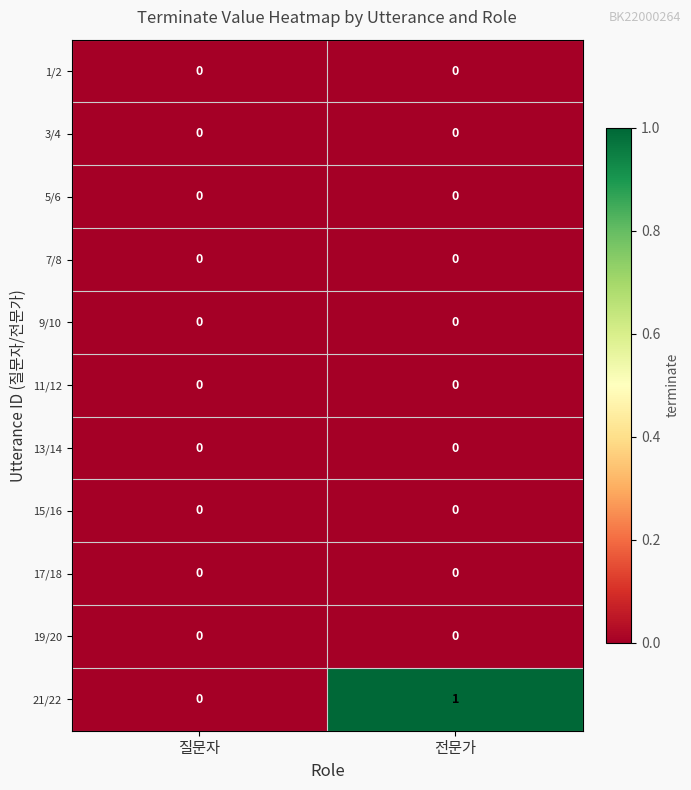

What is the total value across all series at 전문가?

1